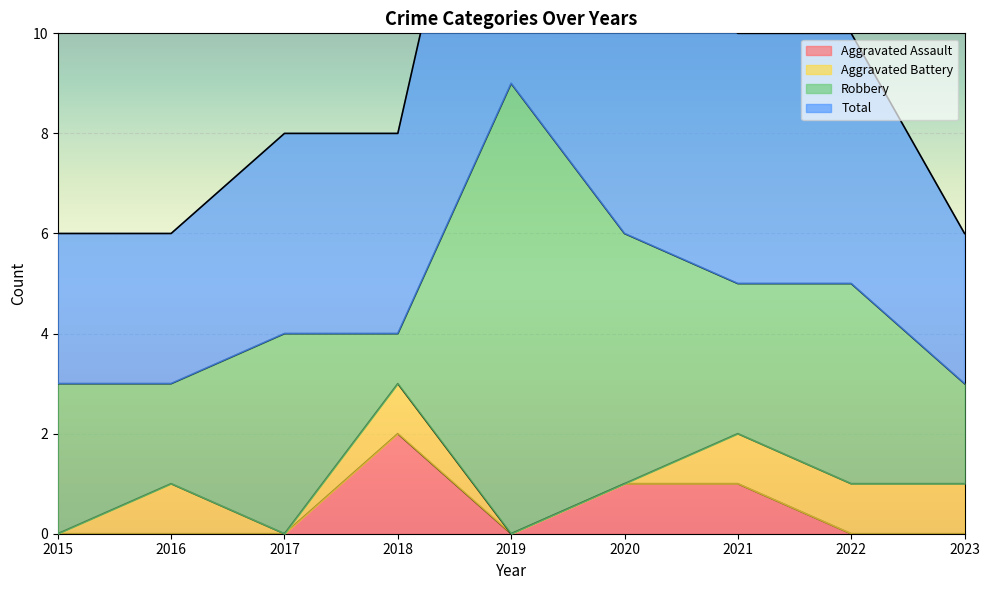

At which category does Aggravated Assault reach its first local peak?

2018